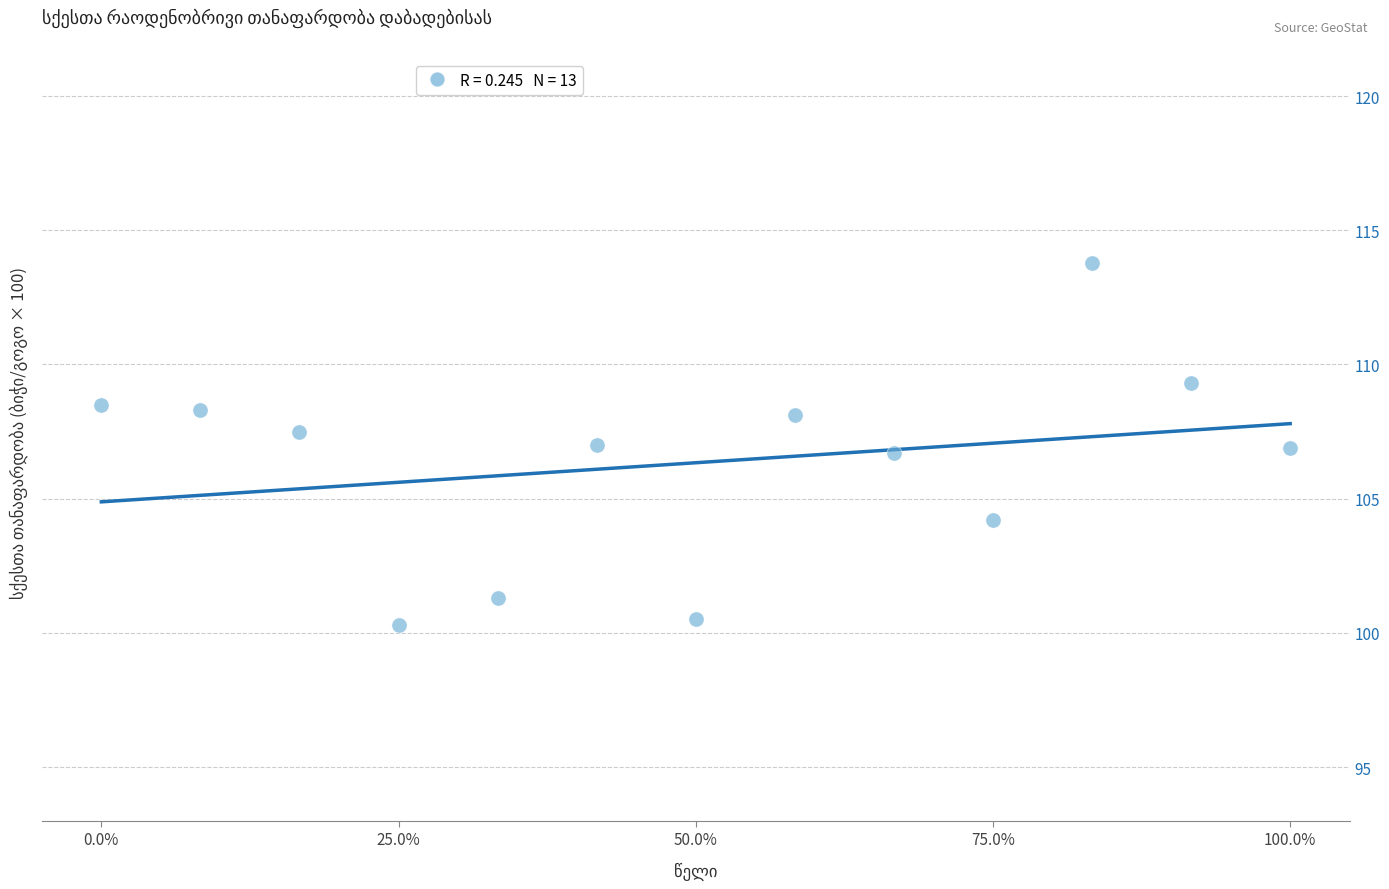

What is the range of X values (max minus min)?

1.0